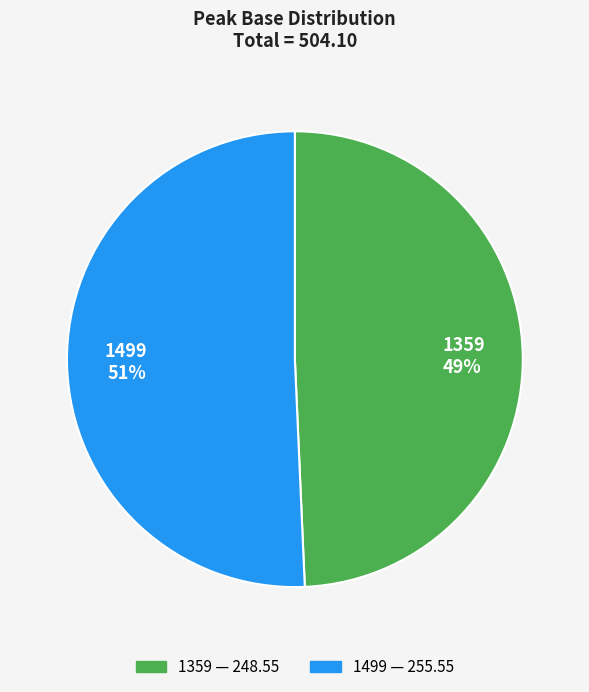

To the nearest percent, what percentage of the pie is 1359?

49%